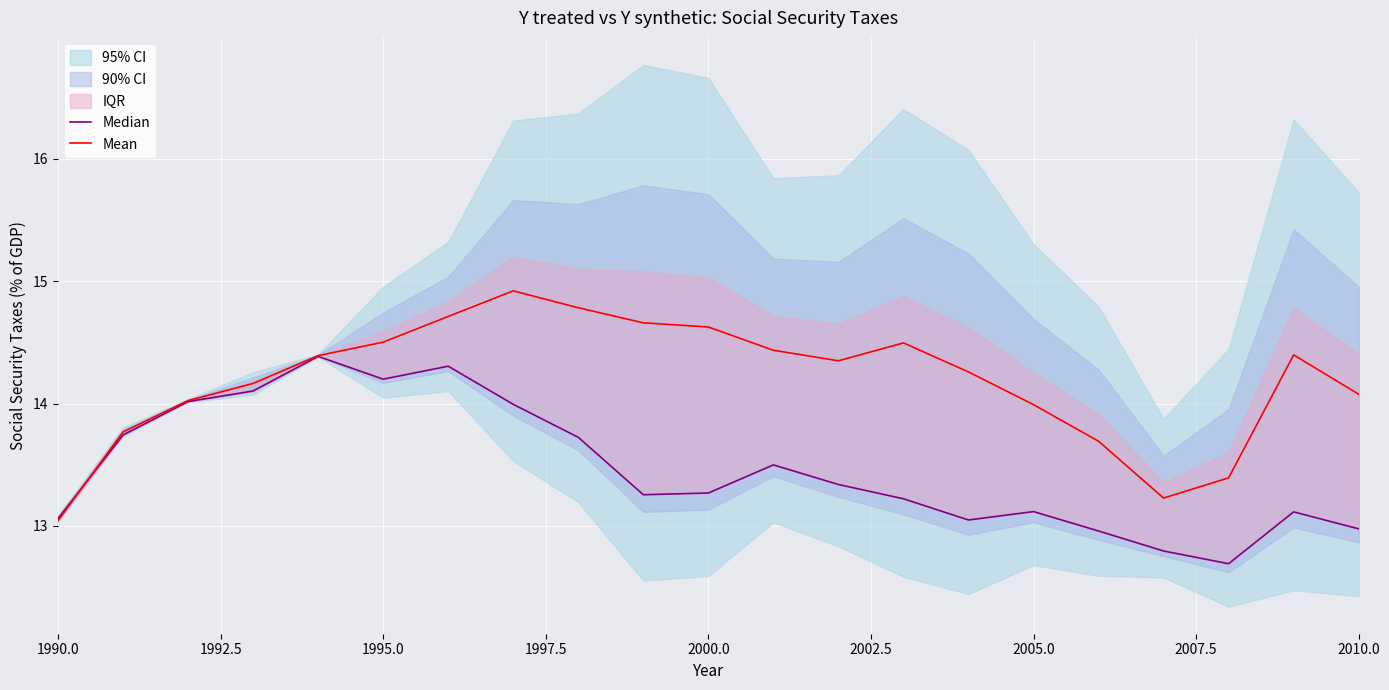

After their last crossing, which series has the higher values: Median or Mean?

Mean